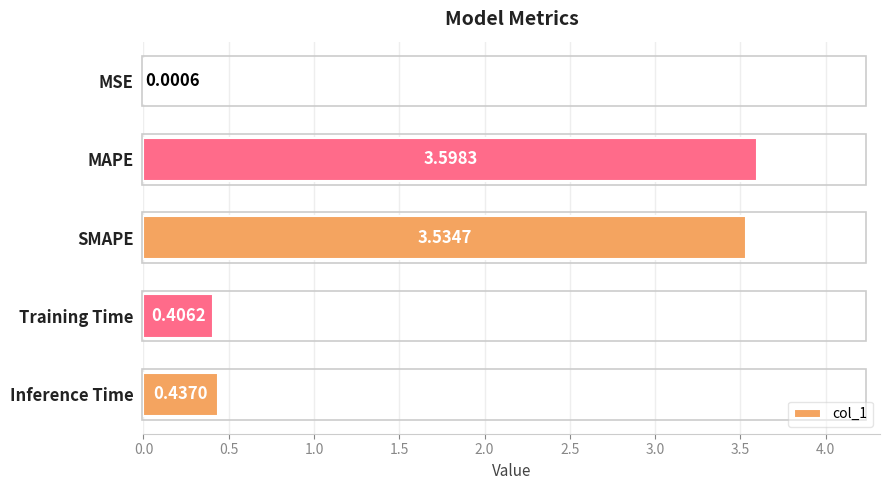

Are the bars horizontal?

Yes